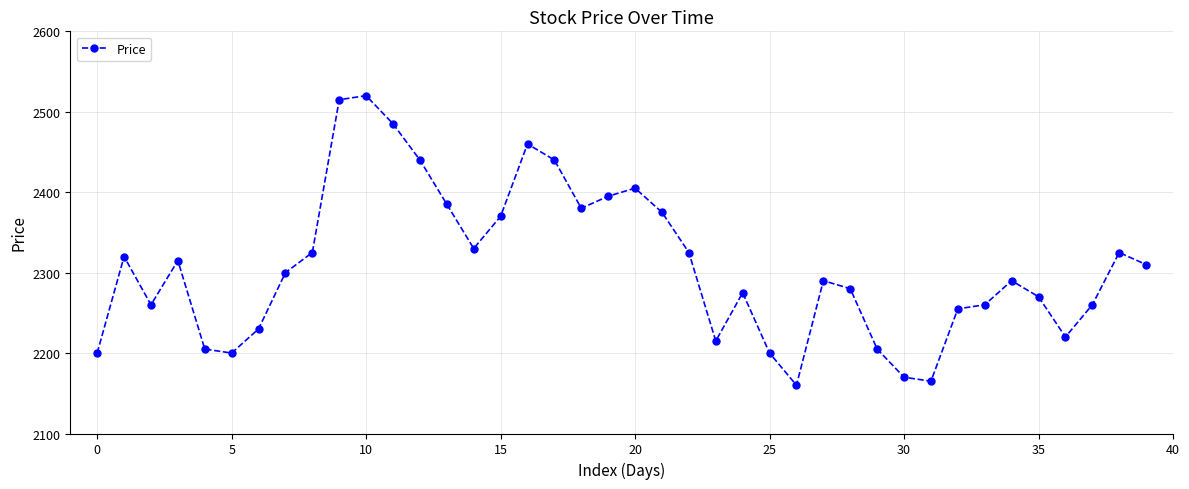

How many distinct data groups are displayed?

1